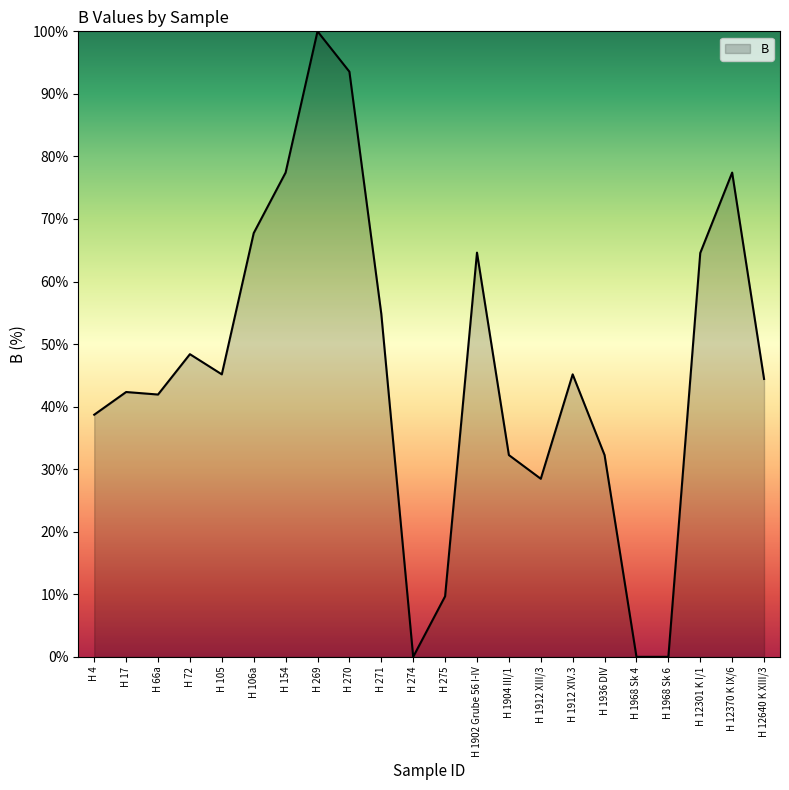

What position from the left is H 1968 Sk 4?

18